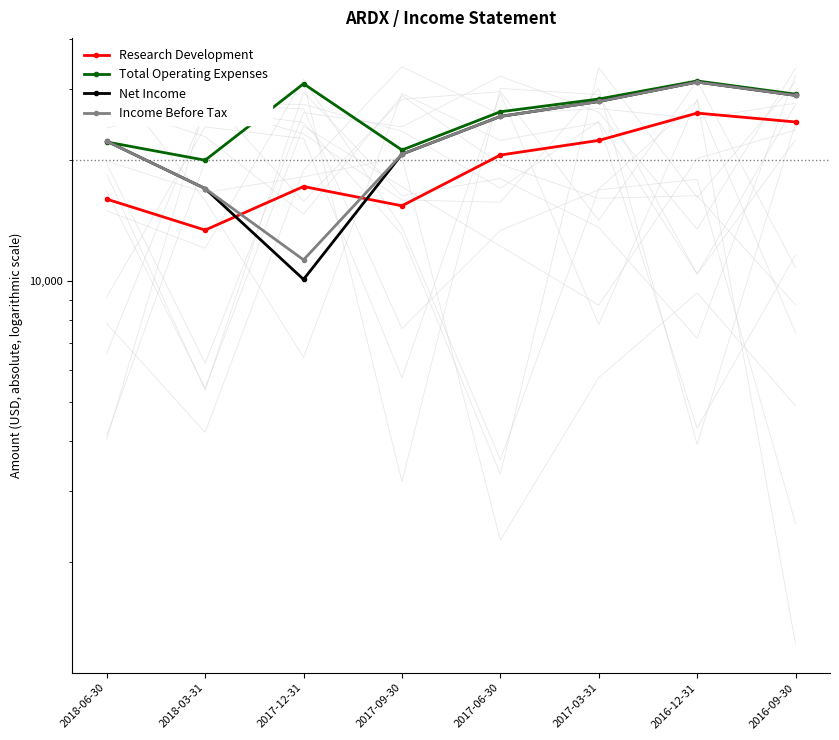

What is the value of the Research Development point at the 6th from the left?

22400